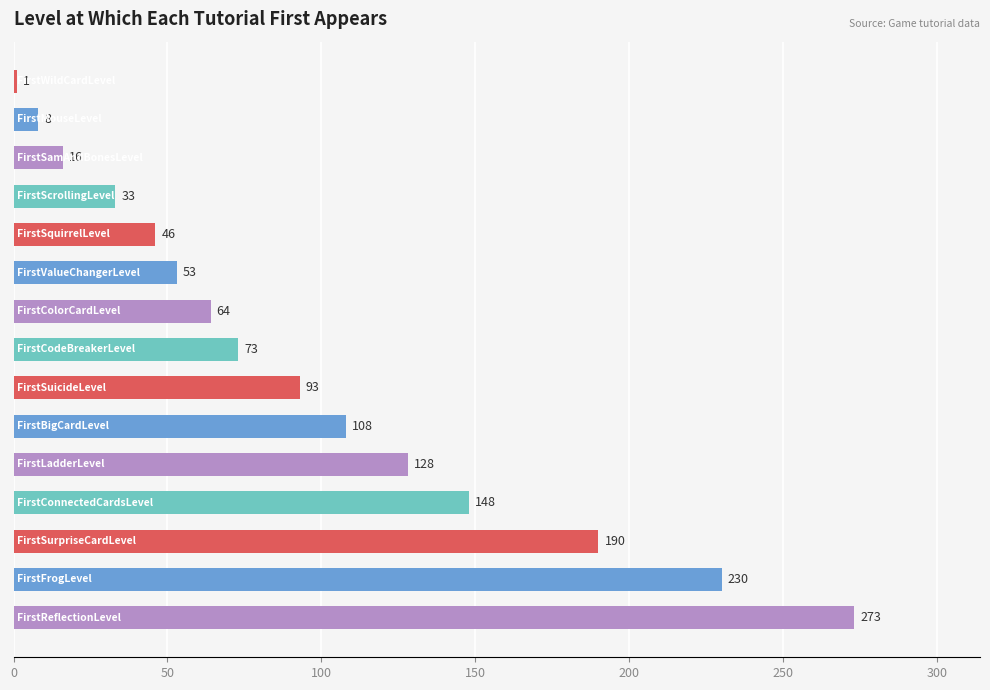

What is the value of the 6th bar from the top?

53